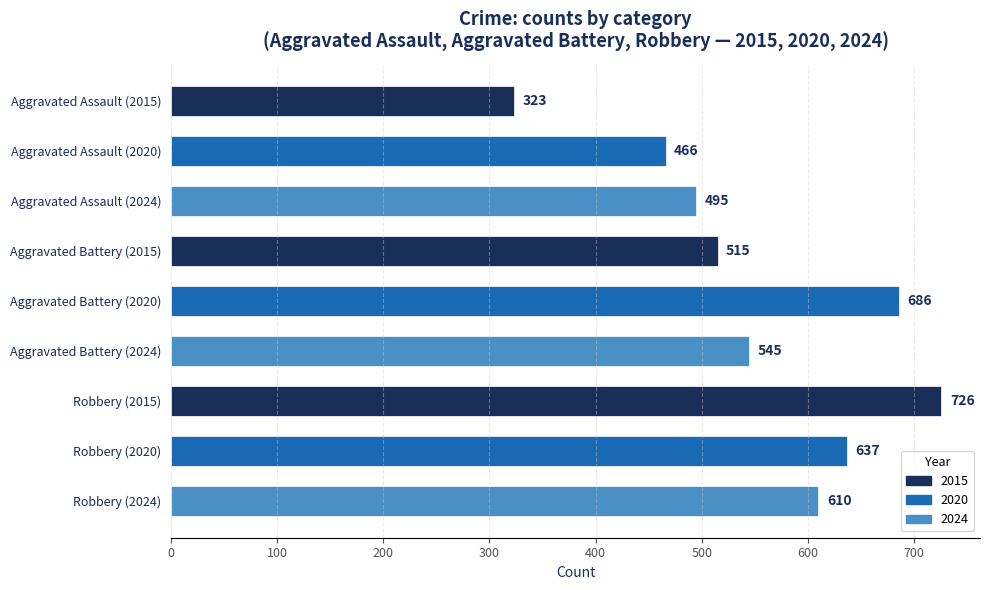

Which category has the lowest value across all series?

Aggravated Assault (2015)